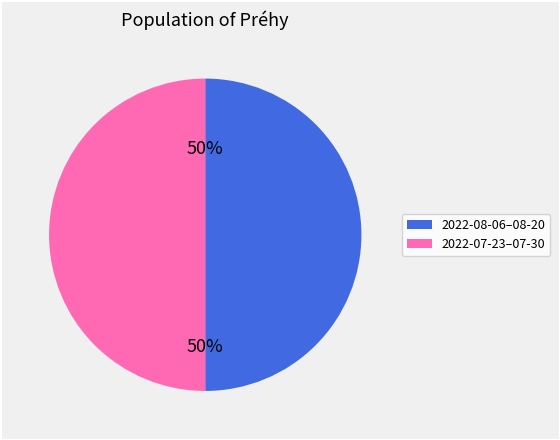

To the nearest percent, what is the average slice percentage?

50%